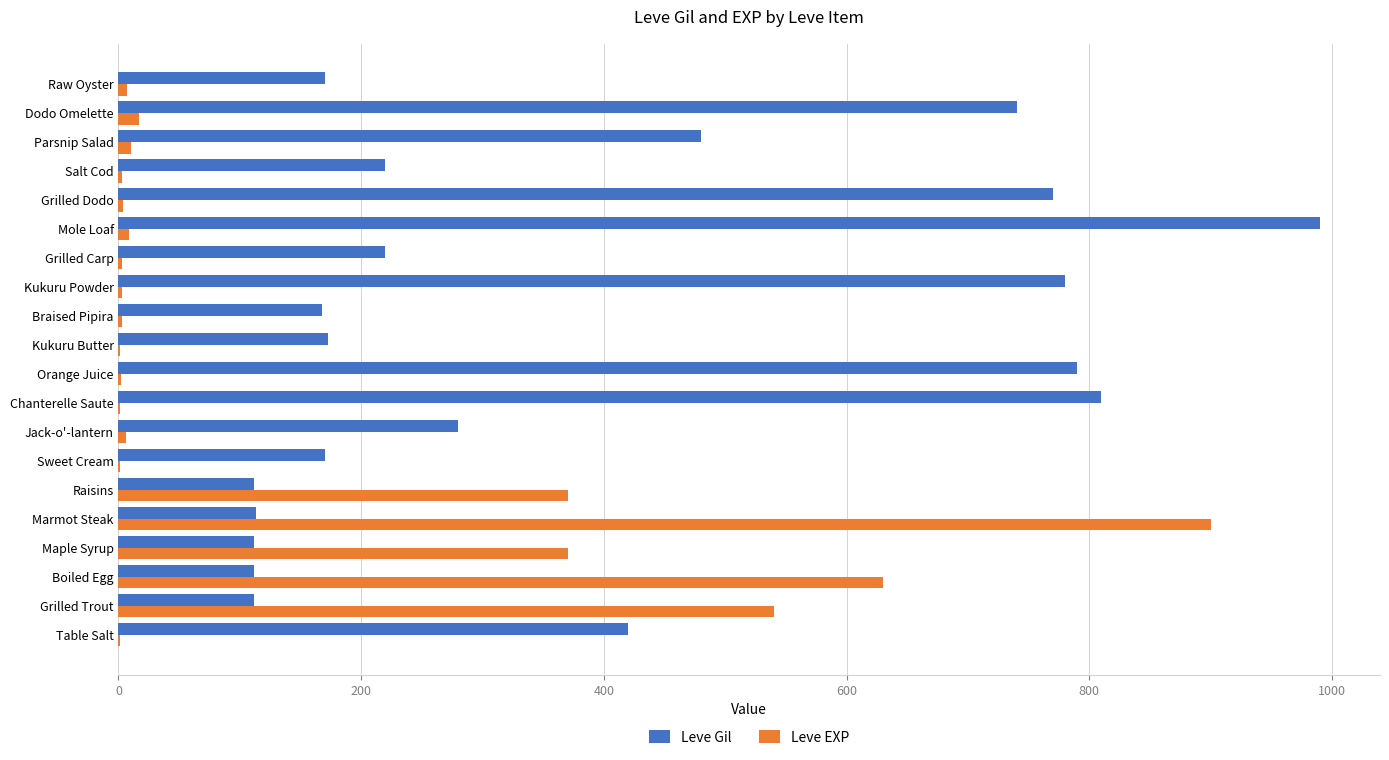

Is the value of Leve Gil at Dodo Omelette greater than the value of Leve EXP at Table Salt?

Yes